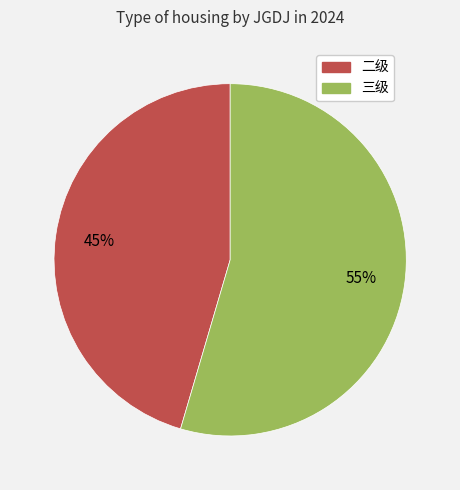

To the nearest percent, what is the average slice percentage?

50%